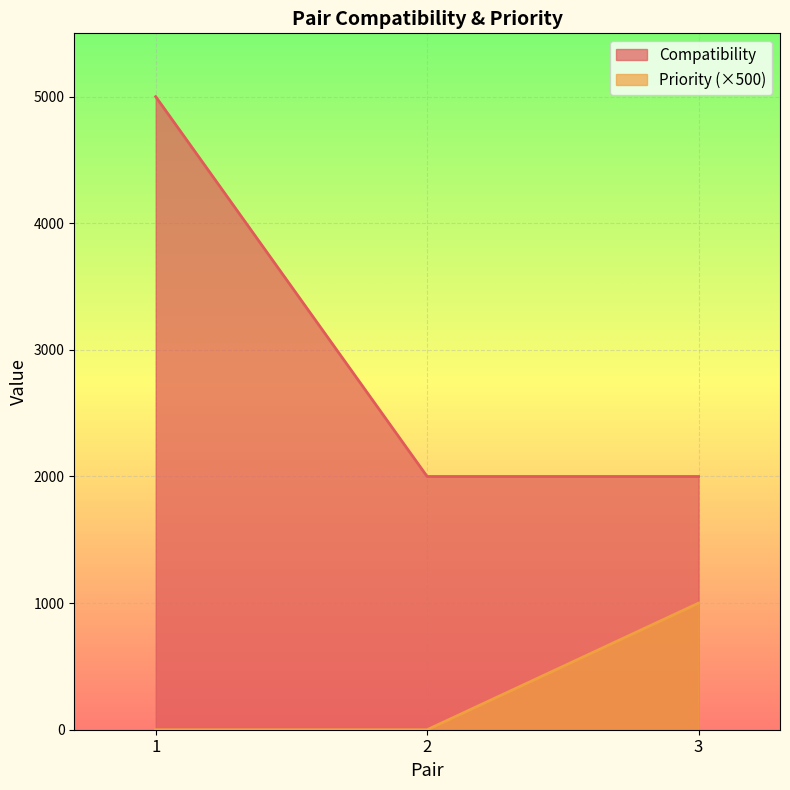

At which label does Priority reach its minimum?

1